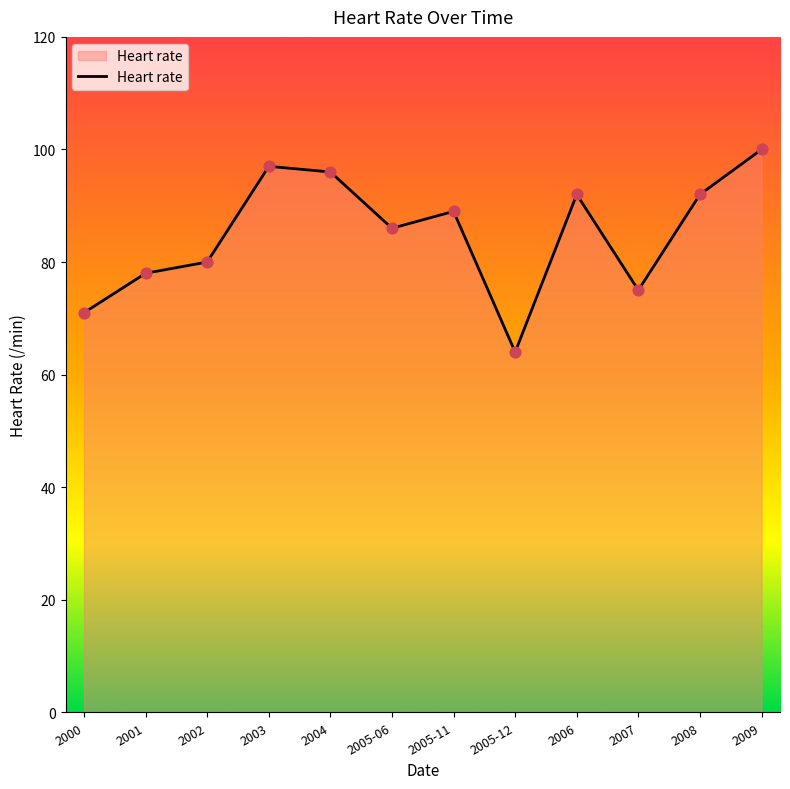

Approximately how many times larger is the value at 2005-11 compared to 2008?

1.0